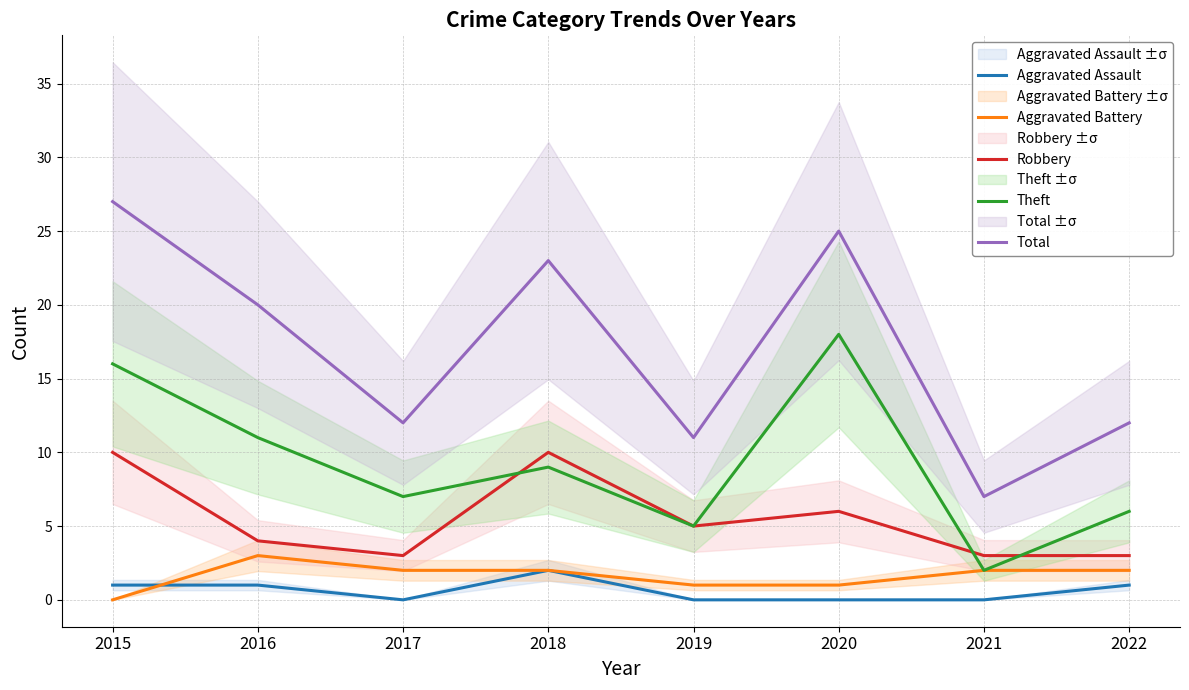

What is the sum of the Total values at 2019 and 2018?

34